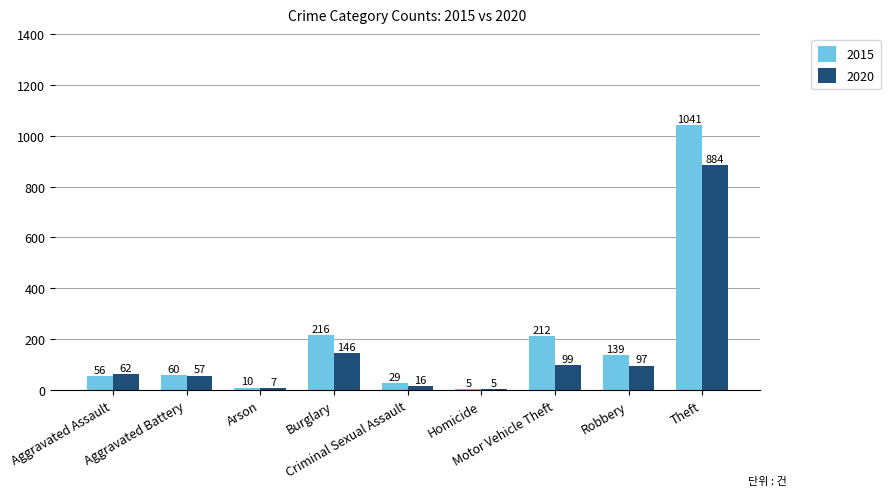

What is the total value across all series at Burglary?

362